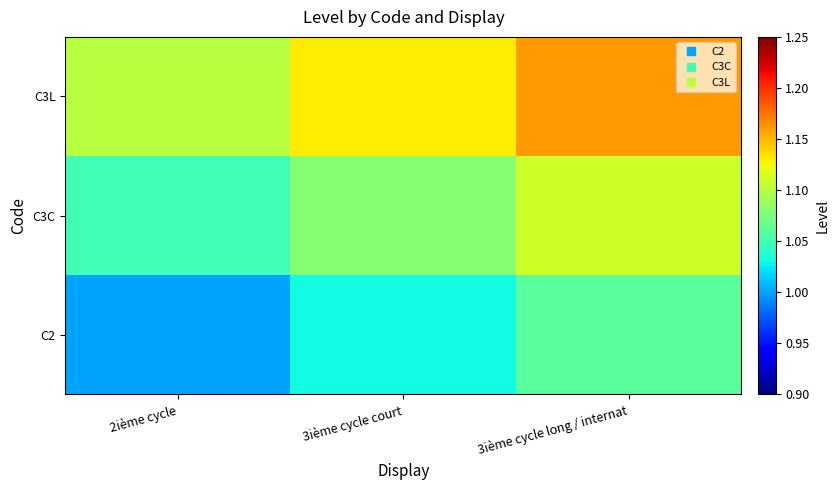

How many distinct data groups are displayed?

3